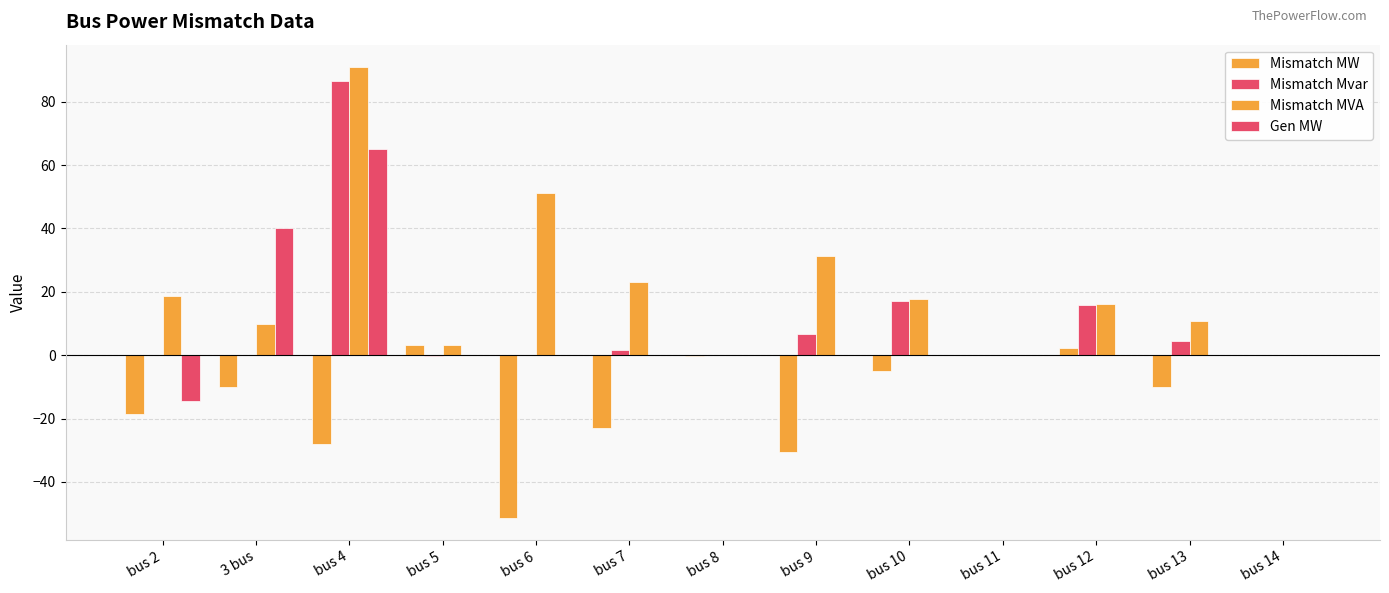

Are the bars horizontal?

No